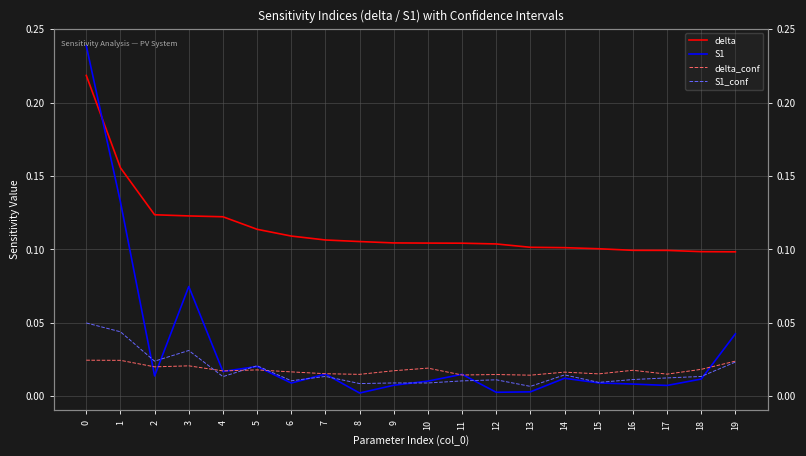

How many times do delta_conf and S1_conf cross each other?

3